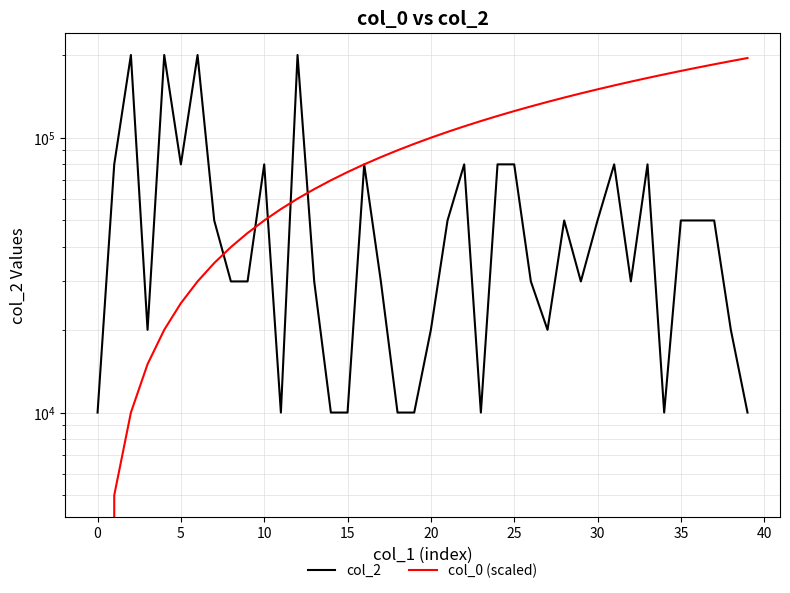

What is the difference between the col_0 (scaled) values at 37 and 34?

15000